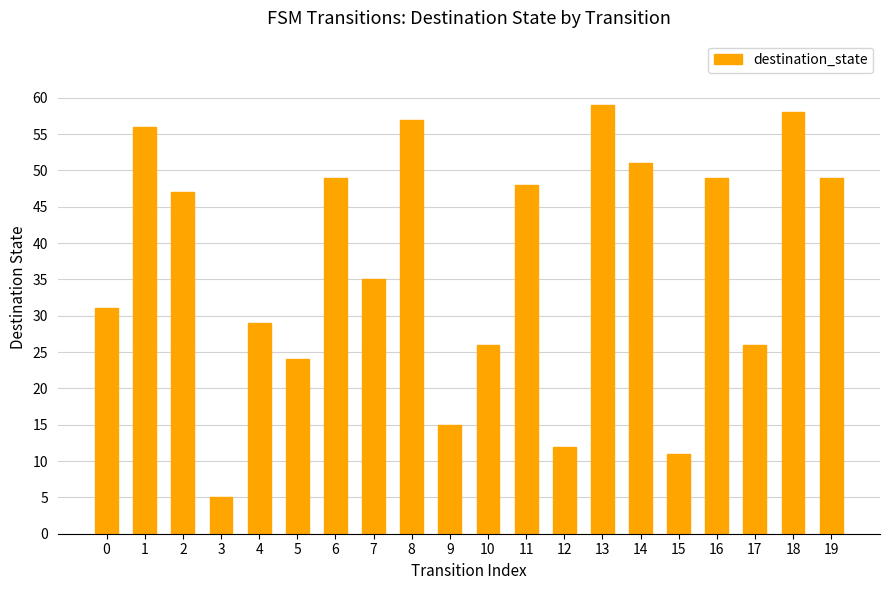

The chart shows a value of 58 at 18. True or false?

True